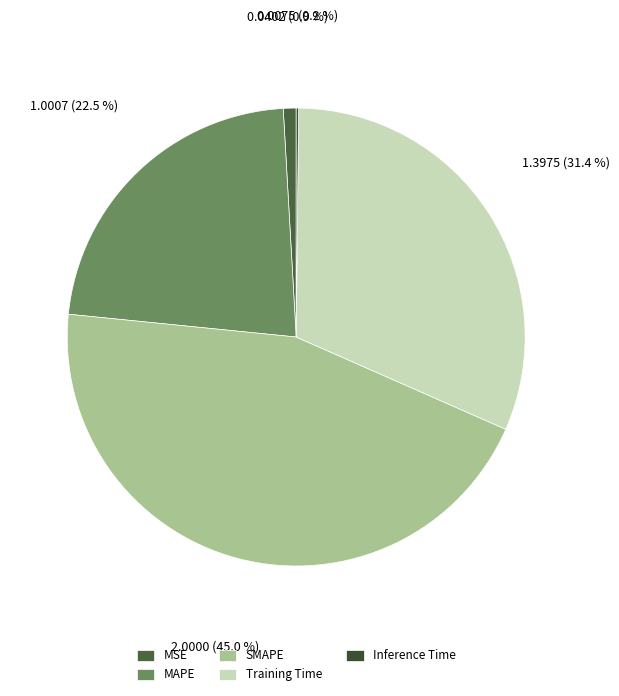

What percentage is the MAPE slice, to the nearest percent?

23%